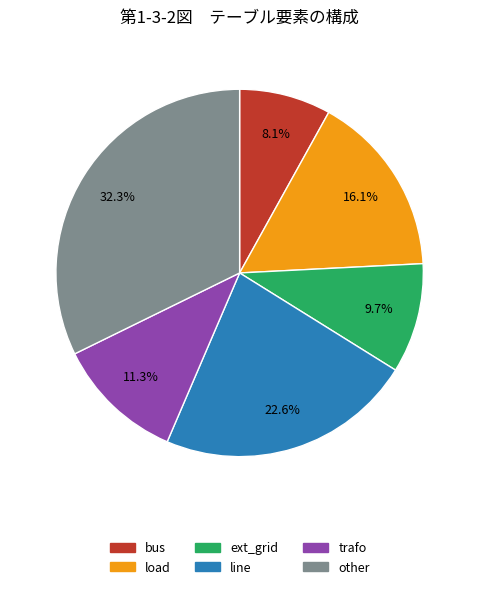

Which category has the biggest portion of the pie?

other